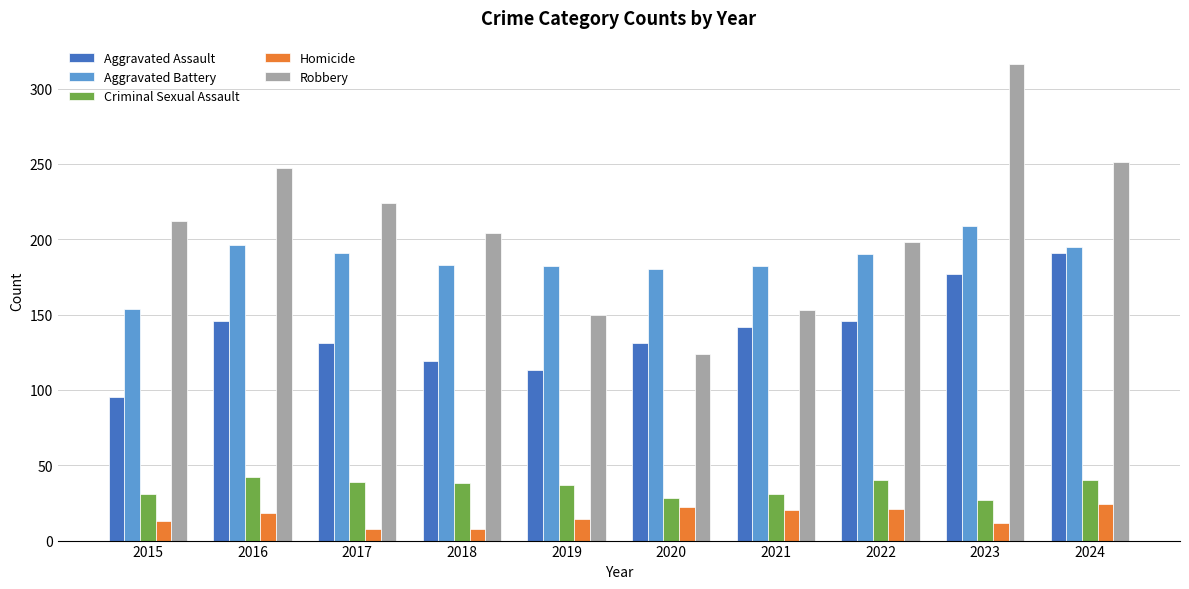

What is the sum of the Aggravated Assault values at 2022 and 2016?

292